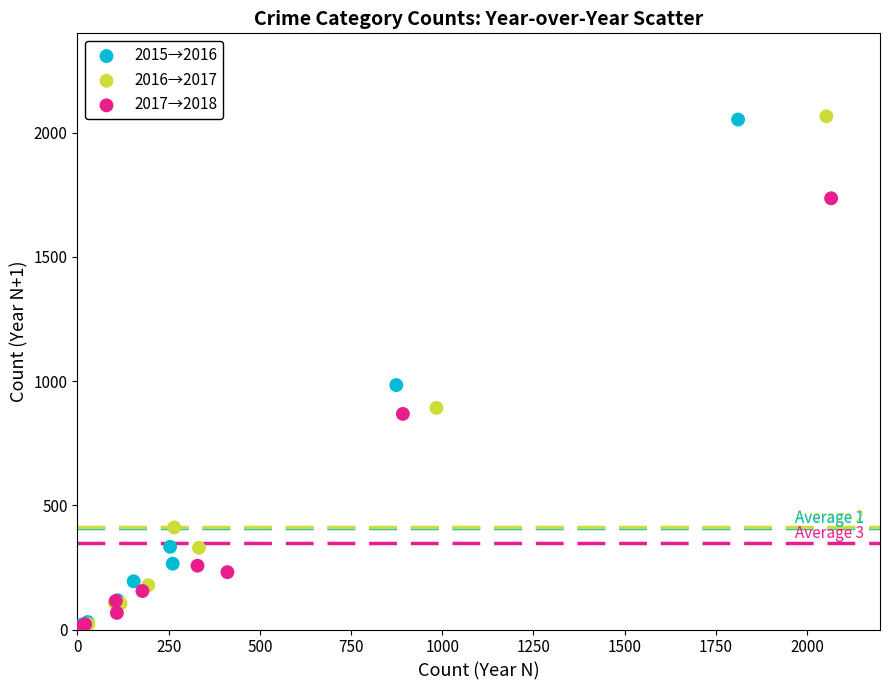

Which series has the widest spread of Y values?

2016→2017